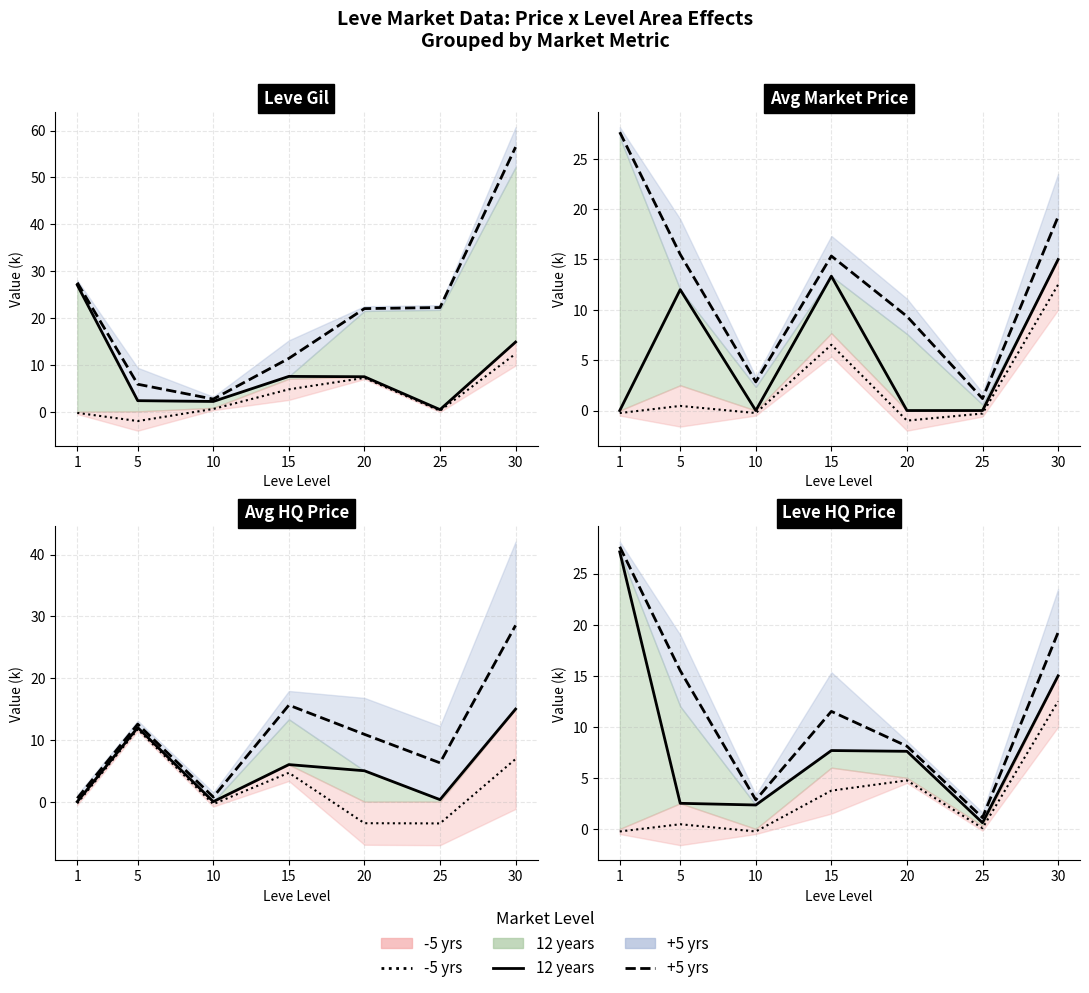

At which label does -5 yrs line first exceed 0?

5